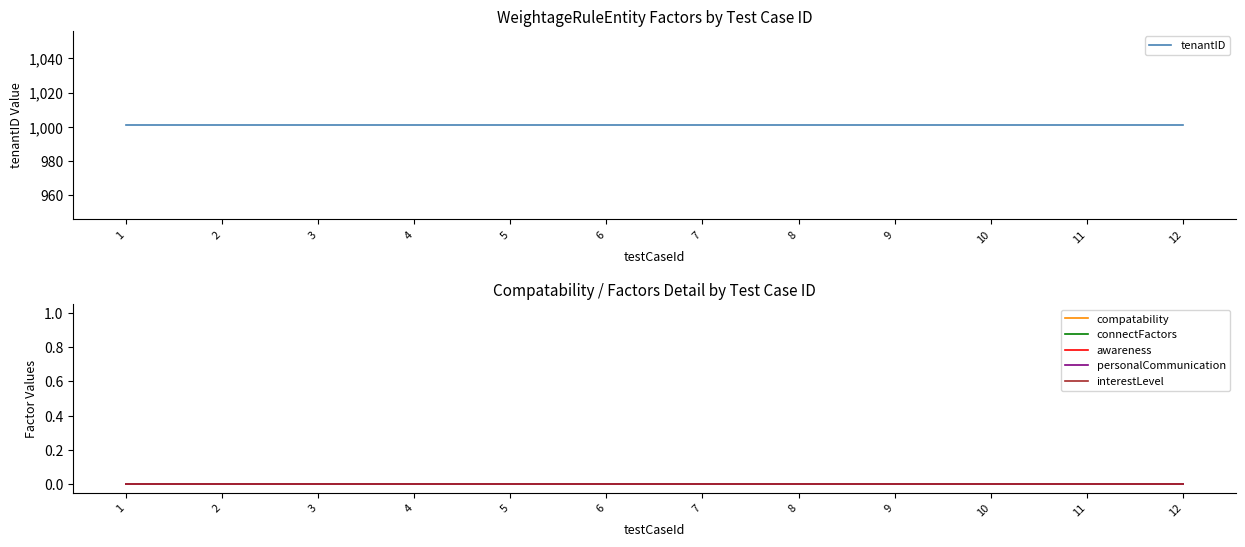

Count the number of data series in this chart.

6